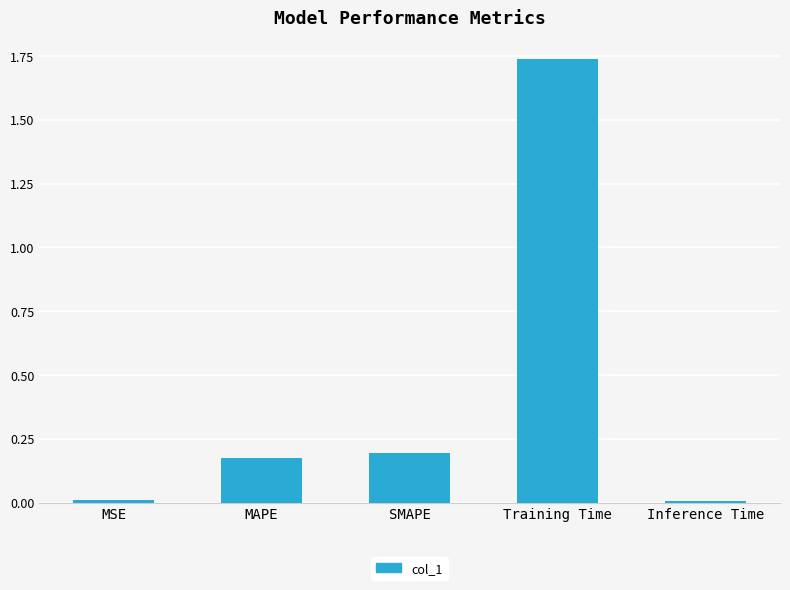

Which label corresponds to the largest value in the chart?

Training Time